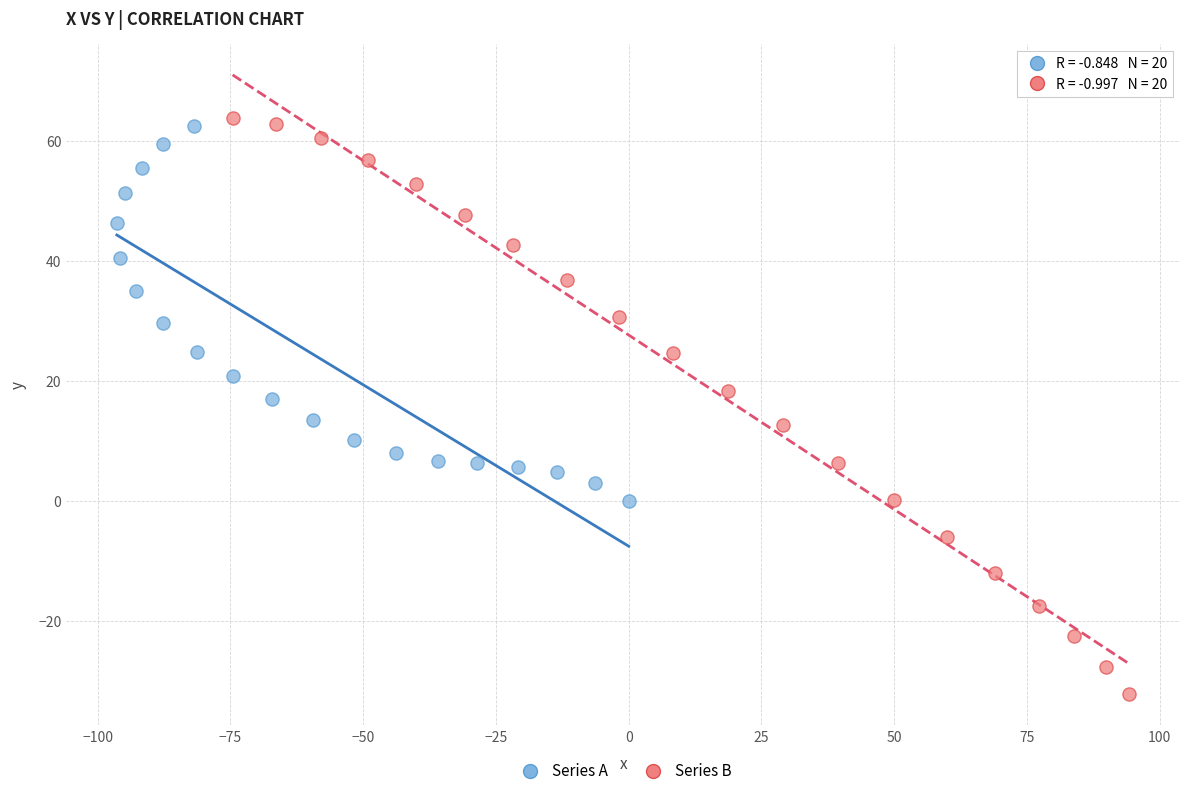

Which series has the widest spread of Y values?

Series B